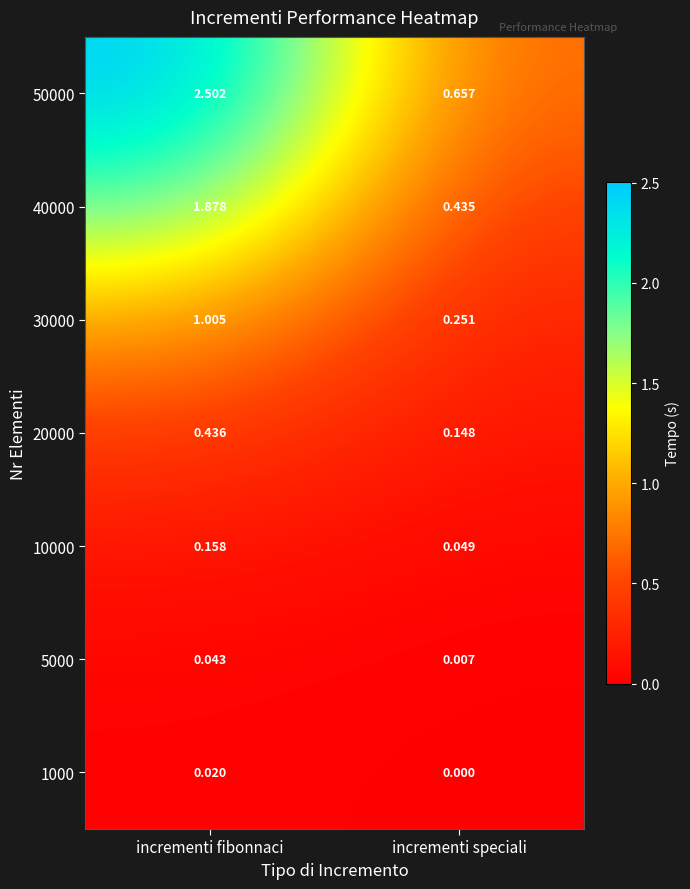

Where is 1000 nearest to the value 0?

incrementi speciali